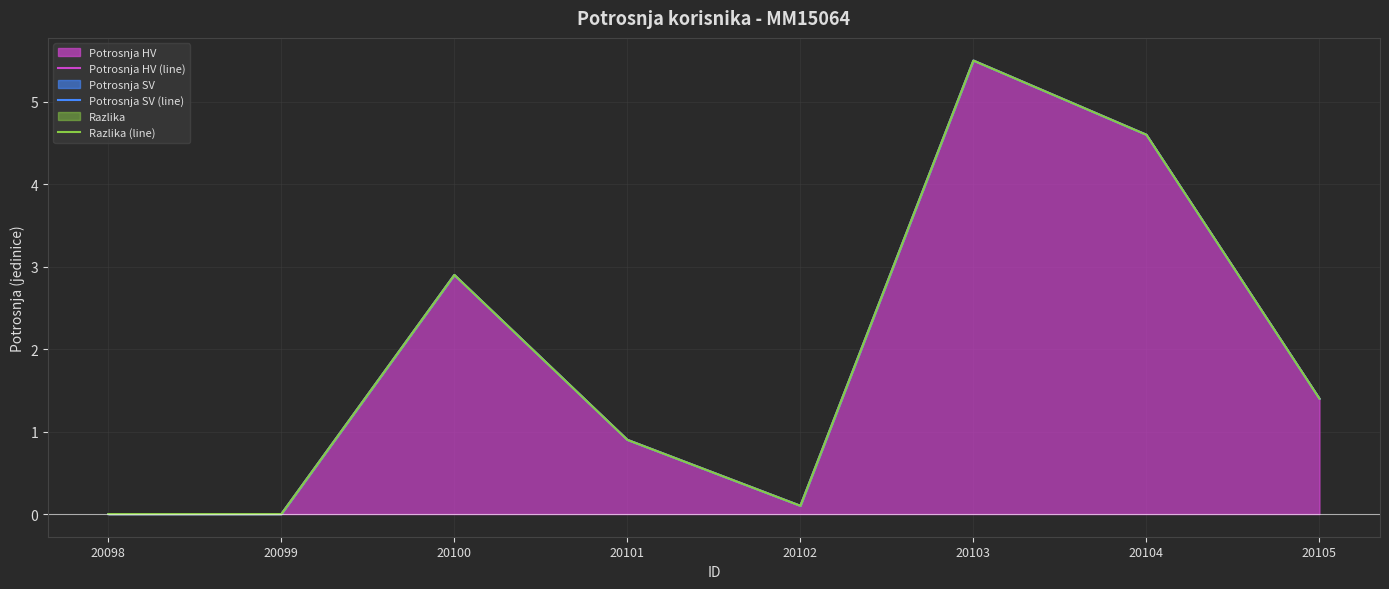

Count the number of data series in this chart.

3